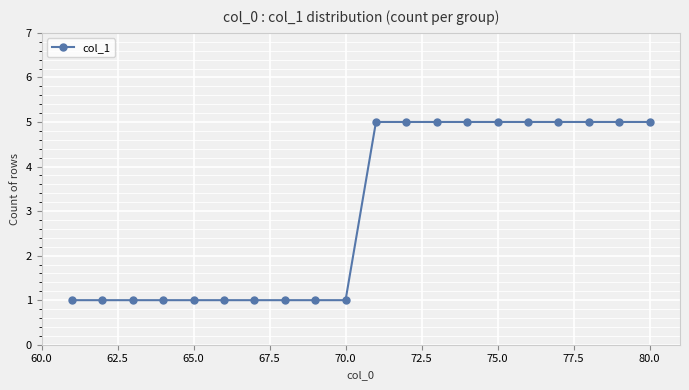

What is the greatest value displayed?

5